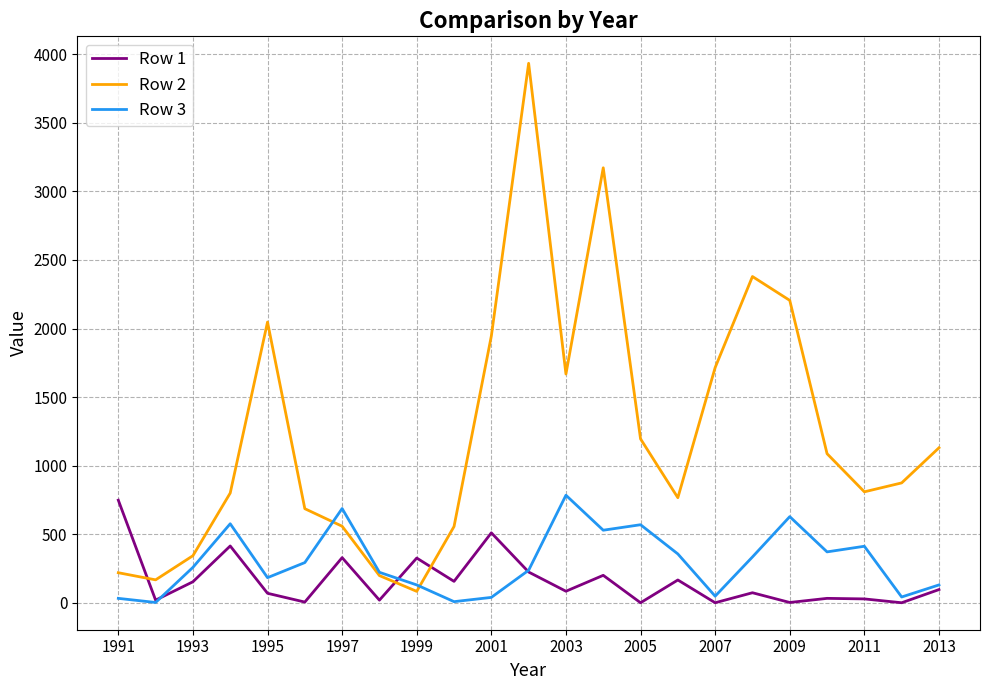

Which series has the widest spread of values?

Row 2